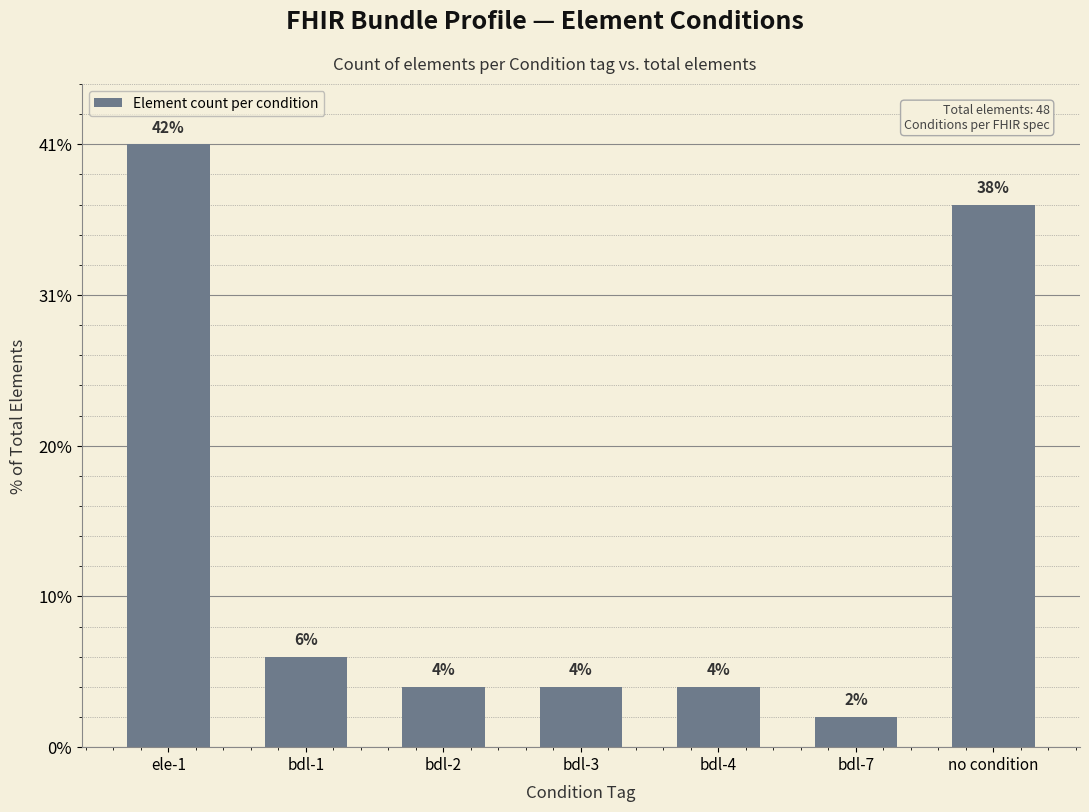

What is the change in value from bdl-1 to bdl-3?

-1